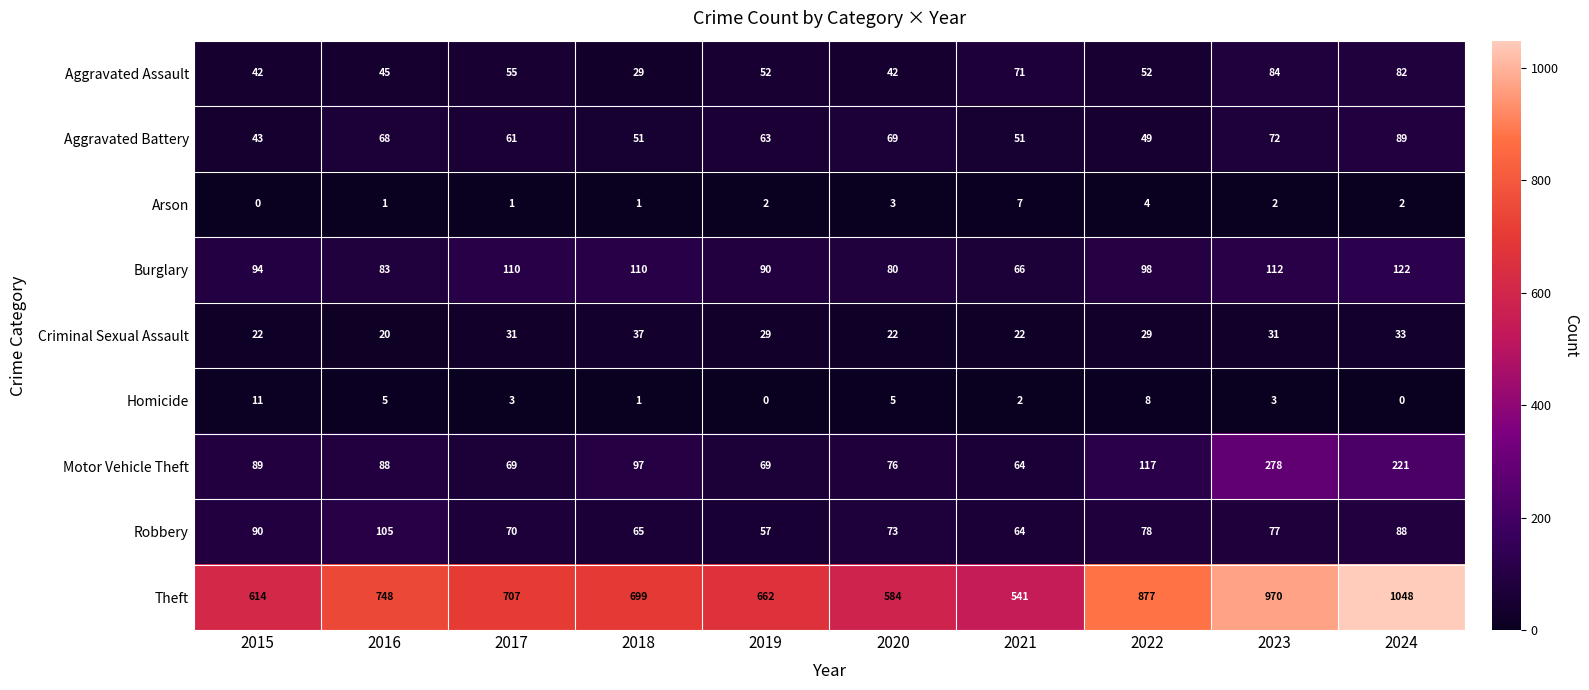

Which series has the widest spread of values?

Theft